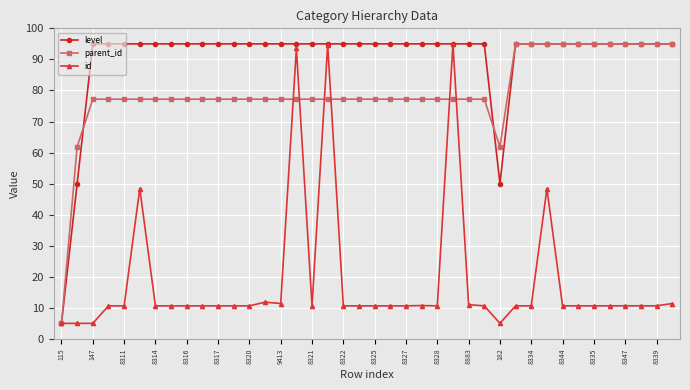

What are all the series names shown in the legend?

level, parent_id, id